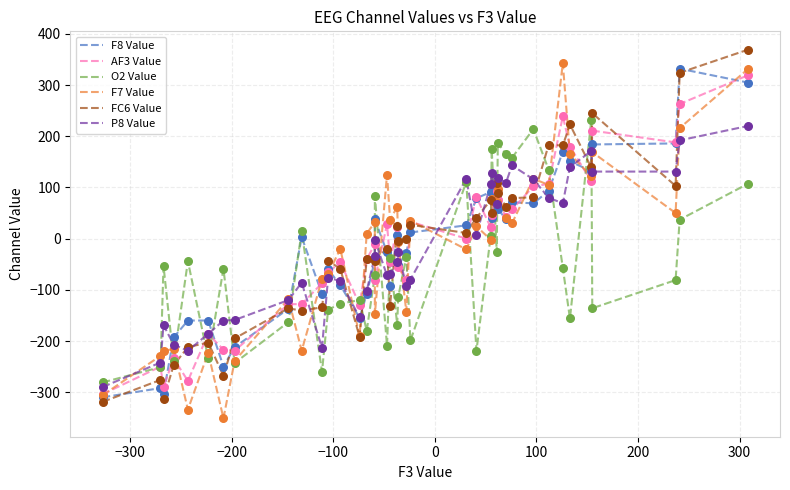

Which series has the widest spread of Y values?

F7 Value